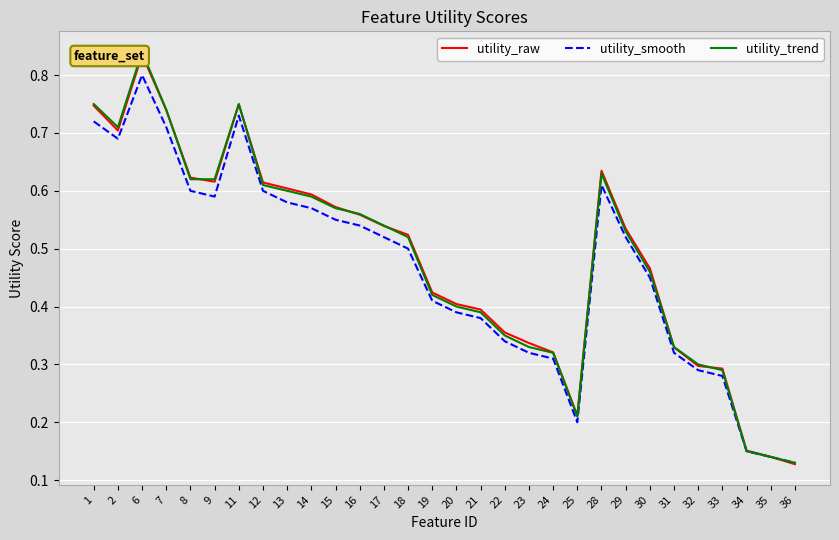

What are all the series names shown in the legend?

utility_raw, utility_smooth, utility_trend